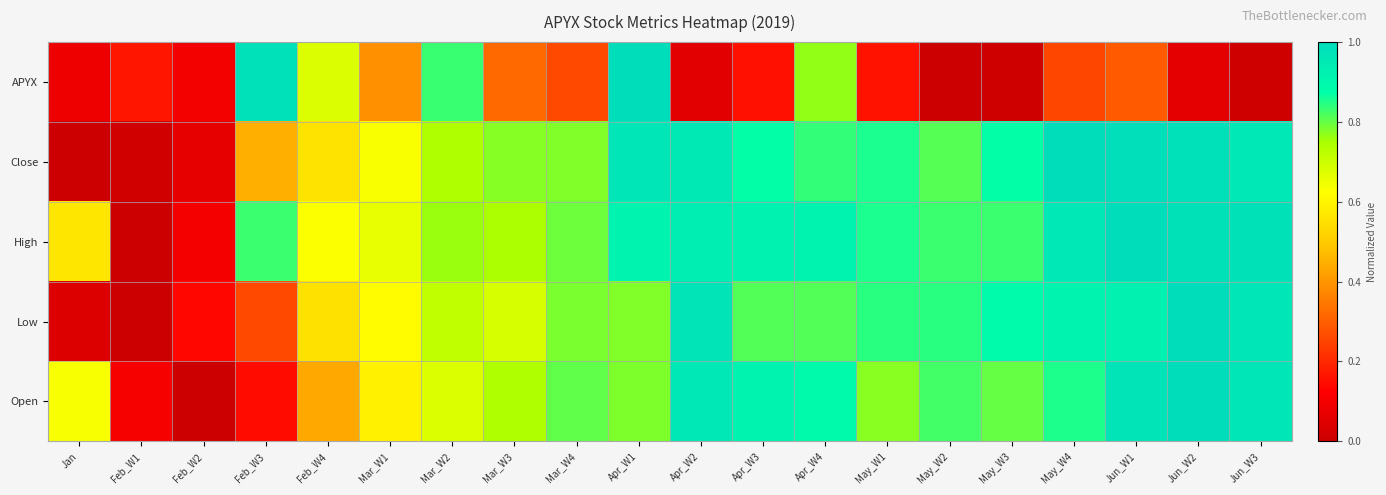

Reading right to left, transcribe all the data shown in this chart.

APYX: Jun_W3=0.0	Jun_W2=0.1	Jun_W1=0.3	May_W4=0.3	May_W3=0.0	May_W2=0.0	May_W1=0.2	Apr_W4=0.8	Apr_W3=0.2	Apr_W2=0.1	Apr_W1=1.0	Mar_W4=0.3	Mar_W3=0.3	Mar_W2=0.8	Mar_W1=0.4	Feb_W4=0.7	Feb_W3=1.0	Feb_W2=0.1	Feb_W1=0.2	Jan=0.1
Close: Jun_W3=1.0	Jun_W2=1.0	Jun_W1=1.0	May_W4=1.0	May_W3=0.9	May_W2=0.8	May_W1=0.9	Apr_W4=0.8	Apr_W3=0.9	Apr_W2=1.0	Apr_W1=1.0	Mar_W4=0.8	Mar_W3=0.8	Mar_W2=0.7	Mar_W1=0.6	Feb_W4=0.6	Feb_W3=0.4	Feb_W2=0.1	Feb_W1=0.0	Jan=0.0
High: Jun_W3=1.0	Jun_W2=1.0	Jun_W1=1.0	May_W4=1.0	May_W3=0.8	May_W2=0.8	May_W1=0.9	Apr_W4=0.9	Apr_W3=0.9	Apr_W2=0.9	Apr_W1=0.9	Mar_W4=0.8	Mar_W3=0.7	Mar_W2=0.8	Mar_W1=0.7	Feb_W4=0.6	Feb_W3=0.8	Feb_W2=0.1	Feb_W1=0.0	Jan=0.6
Low: Jun_W3=1.0	Jun_W2=1.0	Jun_W1=0.9	May_W4=0.9	May_W3=0.9	May_W2=0.8	May_W1=0.8	Apr_W4=0.8	Apr_W3=0.8	Apr_W2=1.0	Apr_W1=0.8	Mar_W4=0.8	Mar_W3=0.7	Mar_W2=0.7	Mar_W1=0.6	Feb_W4=0.6	Feb_W3=0.3	Feb_W2=0.1	Feb_W1=0.0	Jan=0.0
Open: Jun_W3=1.0	Jun_W2=1.0	Jun_W1=1.0	May_W4=0.9	May_W3=0.8	May_W2=0.8	May_W1=0.8	Apr_W4=0.9	Apr_W3=0.9	Apr_W2=1.0	Apr_W1=0.8	Mar_W4=0.8	Mar_W3=0.7	Mar_W2=0.7	Mar_W1=0.6	Feb_W4=0.4	Feb_W3=0.1	Feb_W2=0.0	Feb_W1=0.1	Jan=0.6